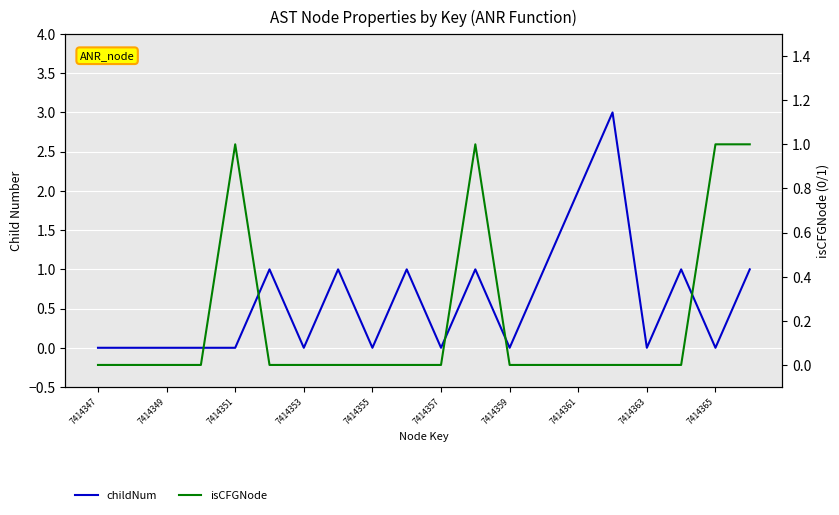

What are all the series names shown in the legend?

childNum, isCFGNode